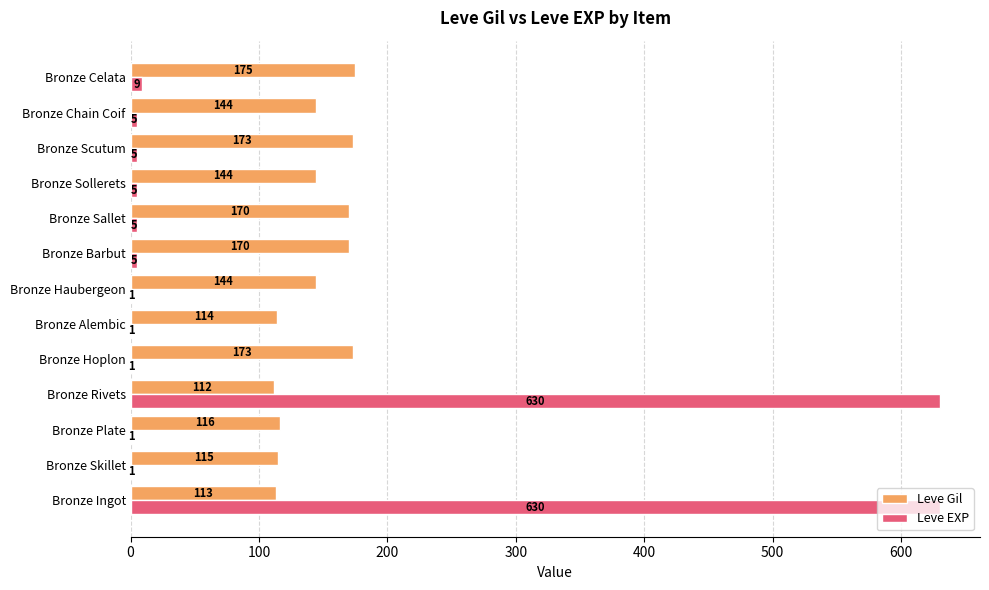

What are all the series names shown in the legend?

Leve Gil, Leve EXP